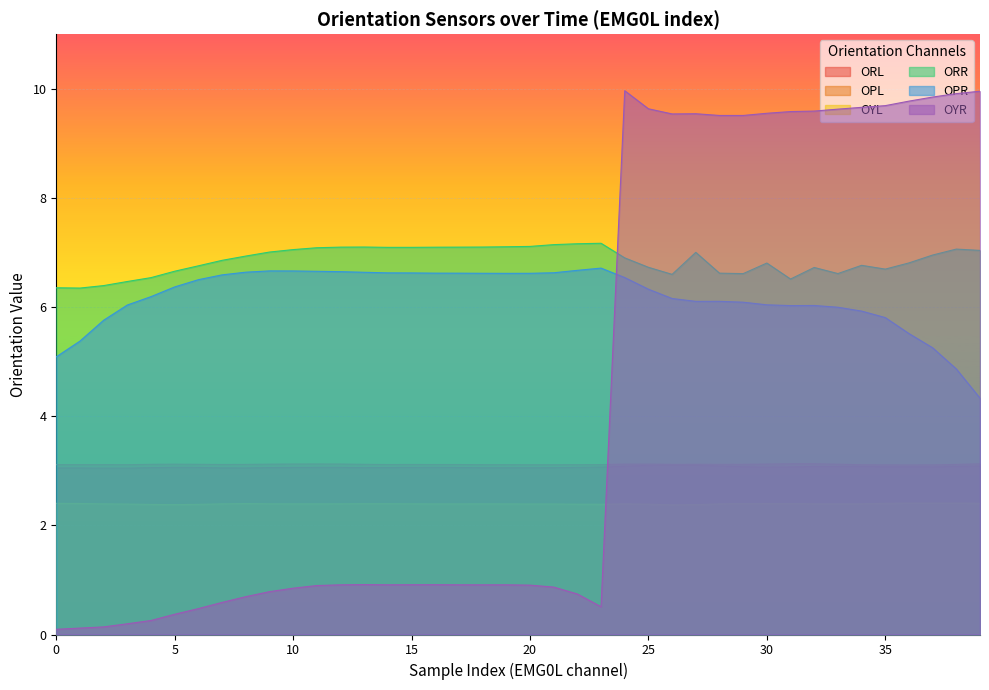

The OPR series shows 10.5 at 15. True or false?

False